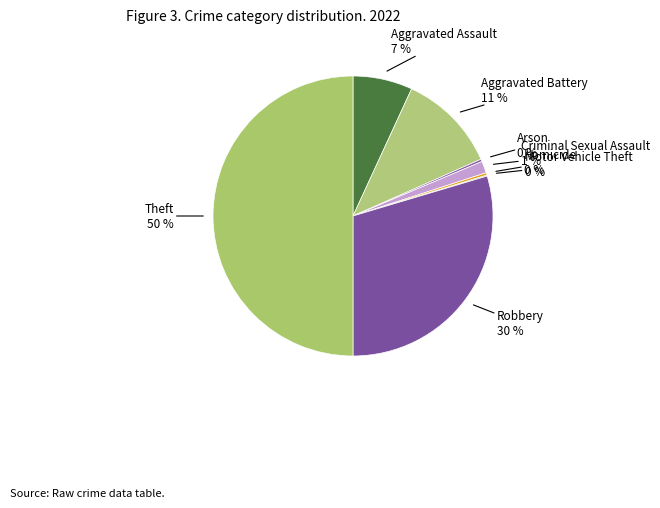

Do Theft and Robbery together represent more than half of the pie?

Yes